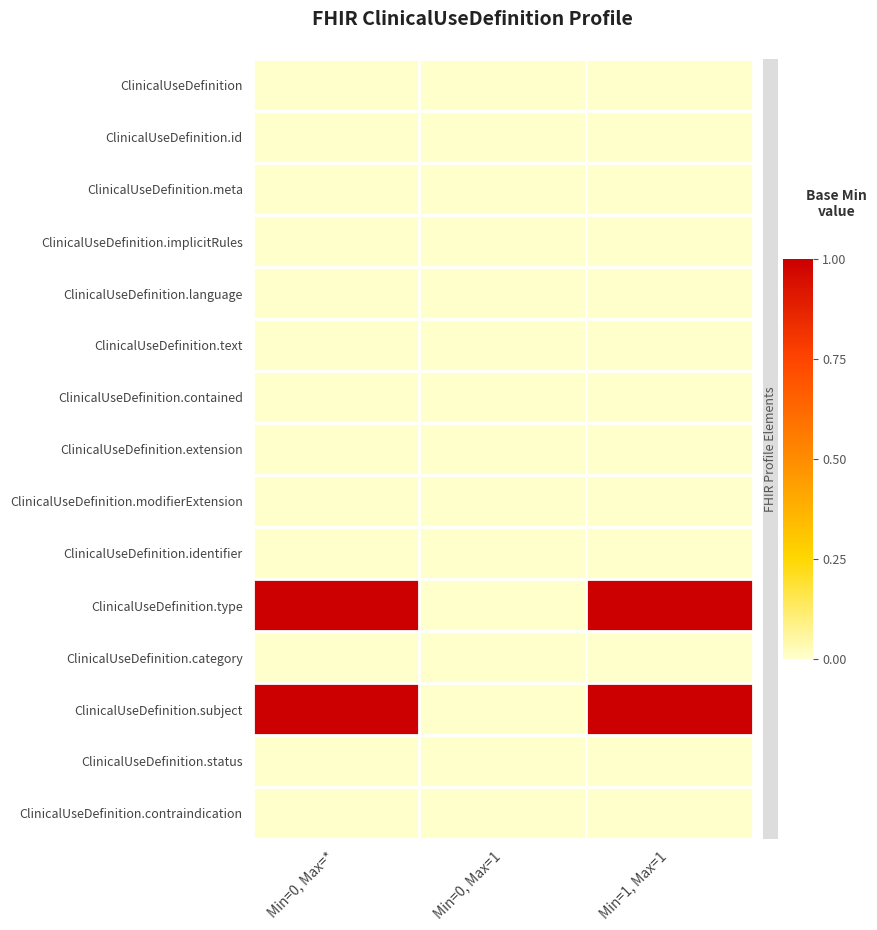

True or false: ClinicalUseDefinition.language has a value of 0 at Min=0, Max=1.

True